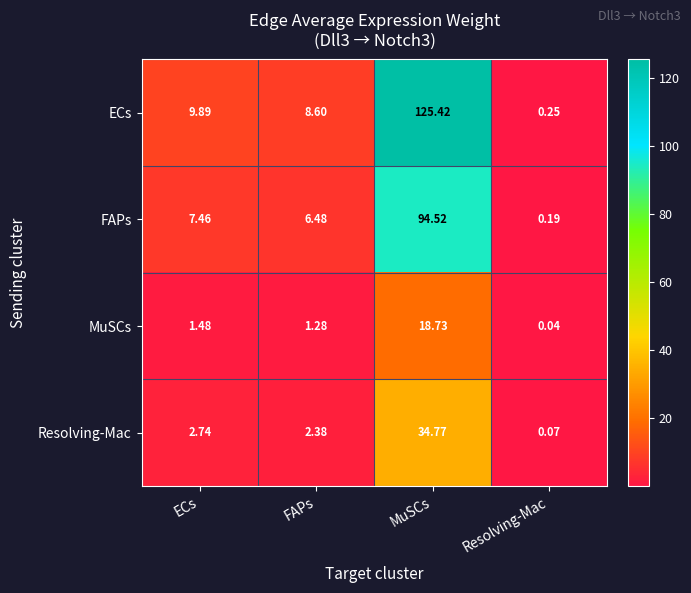

List the series in order of their peak value, highest first.

ECs, FAPs, Resolving-Mac, MuSCs